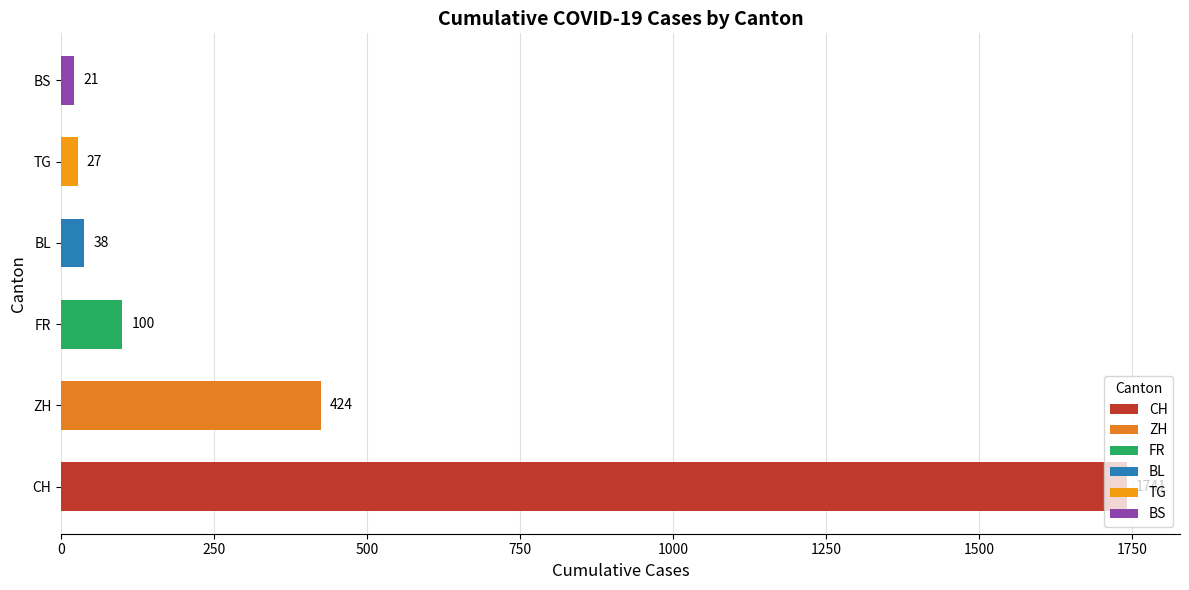

List the series in order of their peak value, lowest first.

BS, TG, BL, FR, ZH, CH